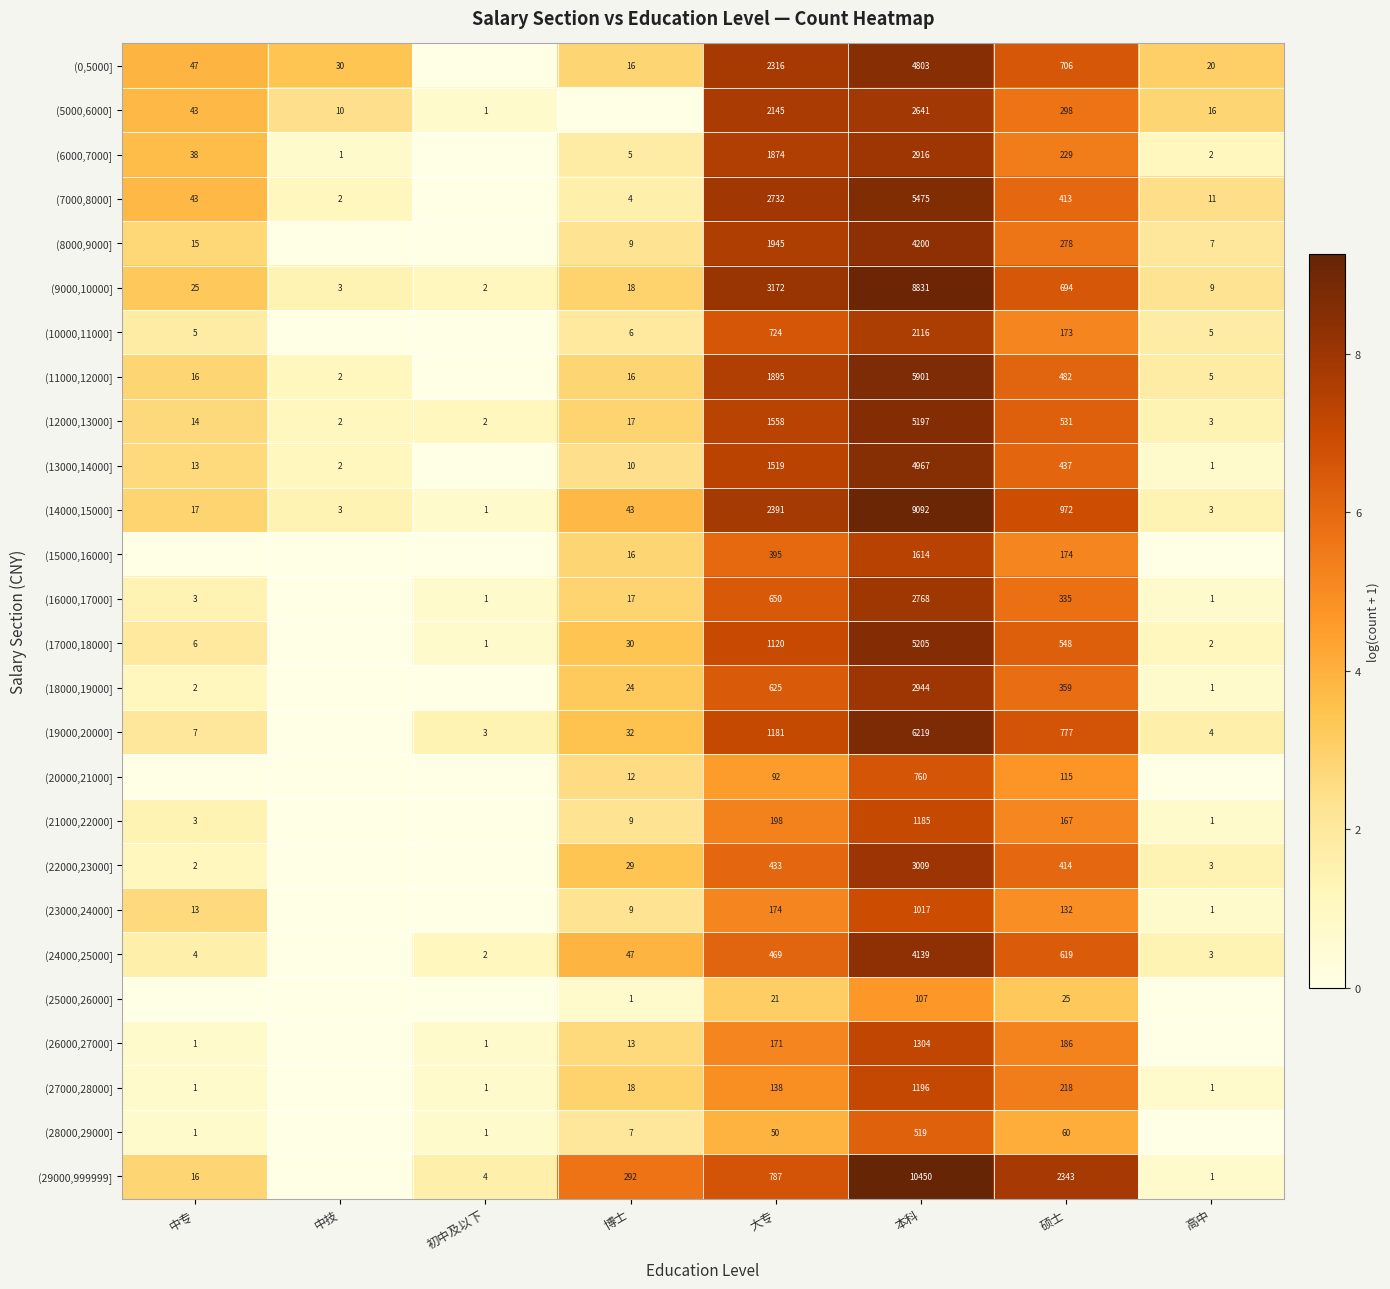

At which category does the chart reach its minimum across all series?

初中及以下